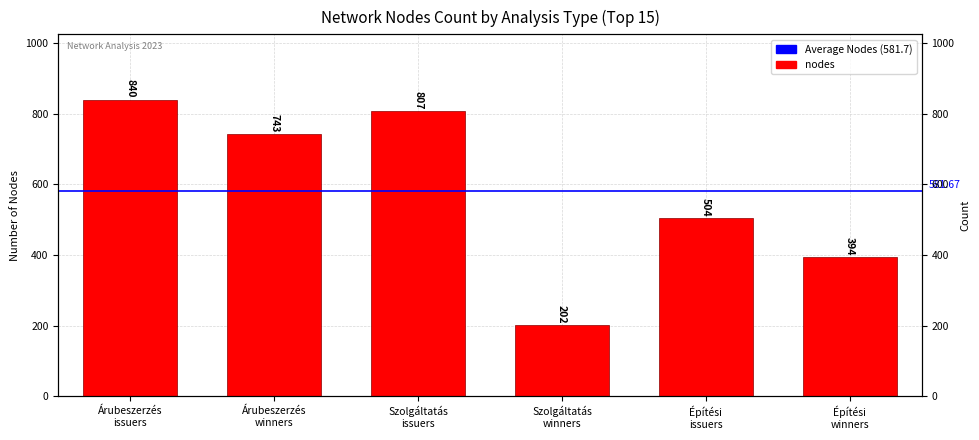

What is the difference between the second highest and minimum values?

605